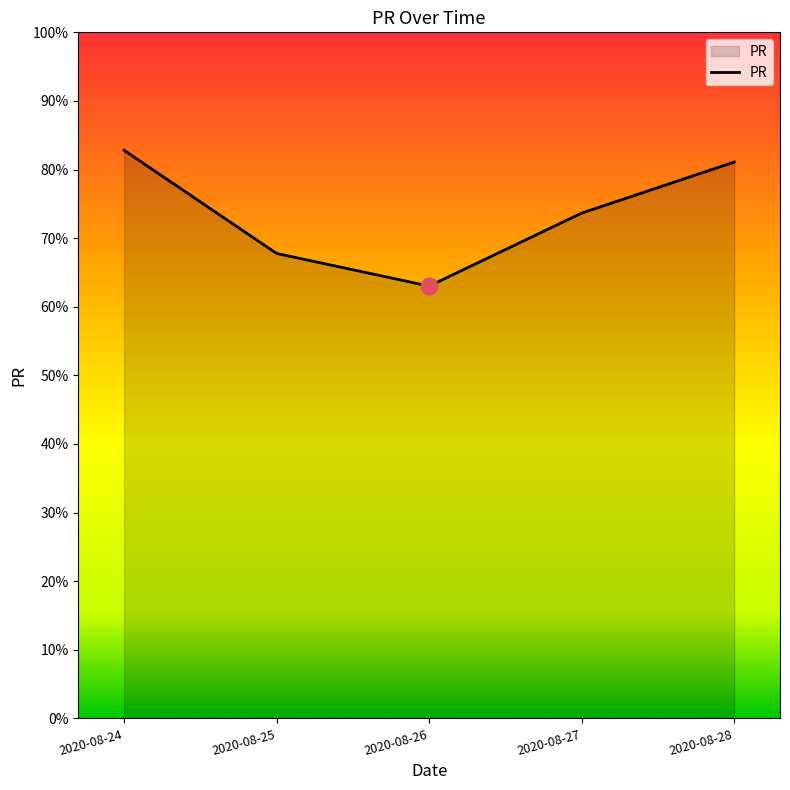

Count the number of values greater than 73.

3